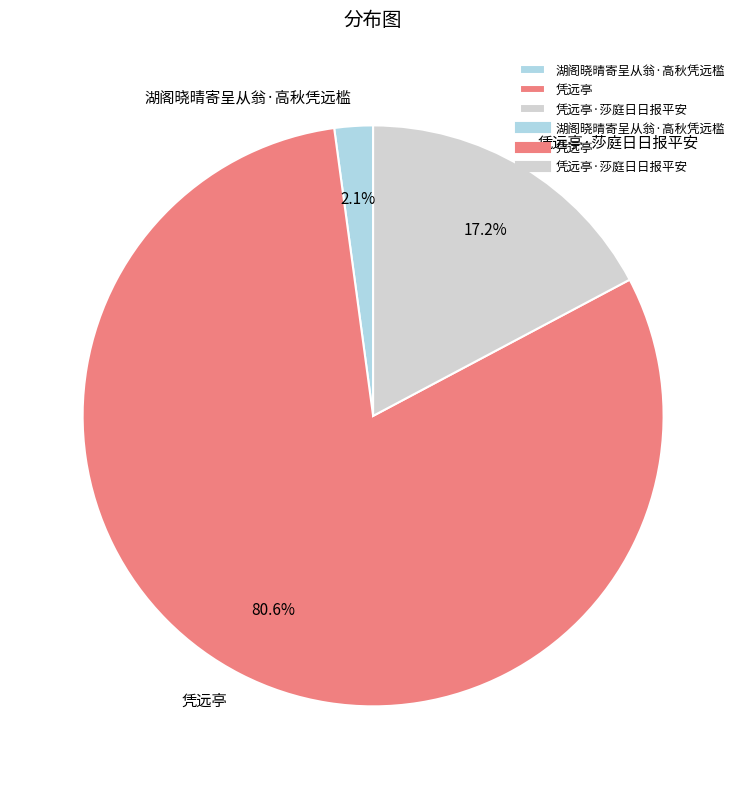

To the nearest percent, what percentage of the pie is 湖阁晓晴寄呈从翁·高秋凭远槛?

2%